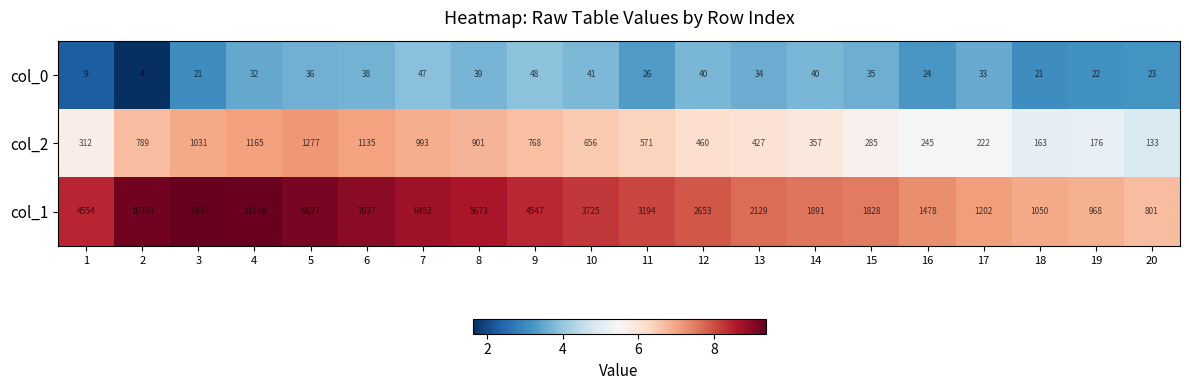

What is the total value across all series at 12?

3153